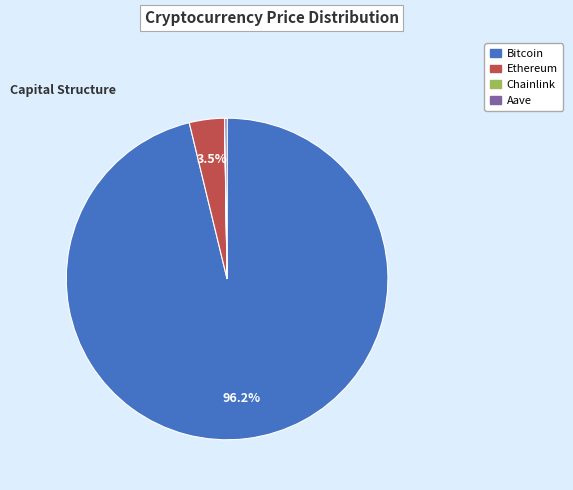

Is the sum of Chainlink and Ethereum greater than half?

No